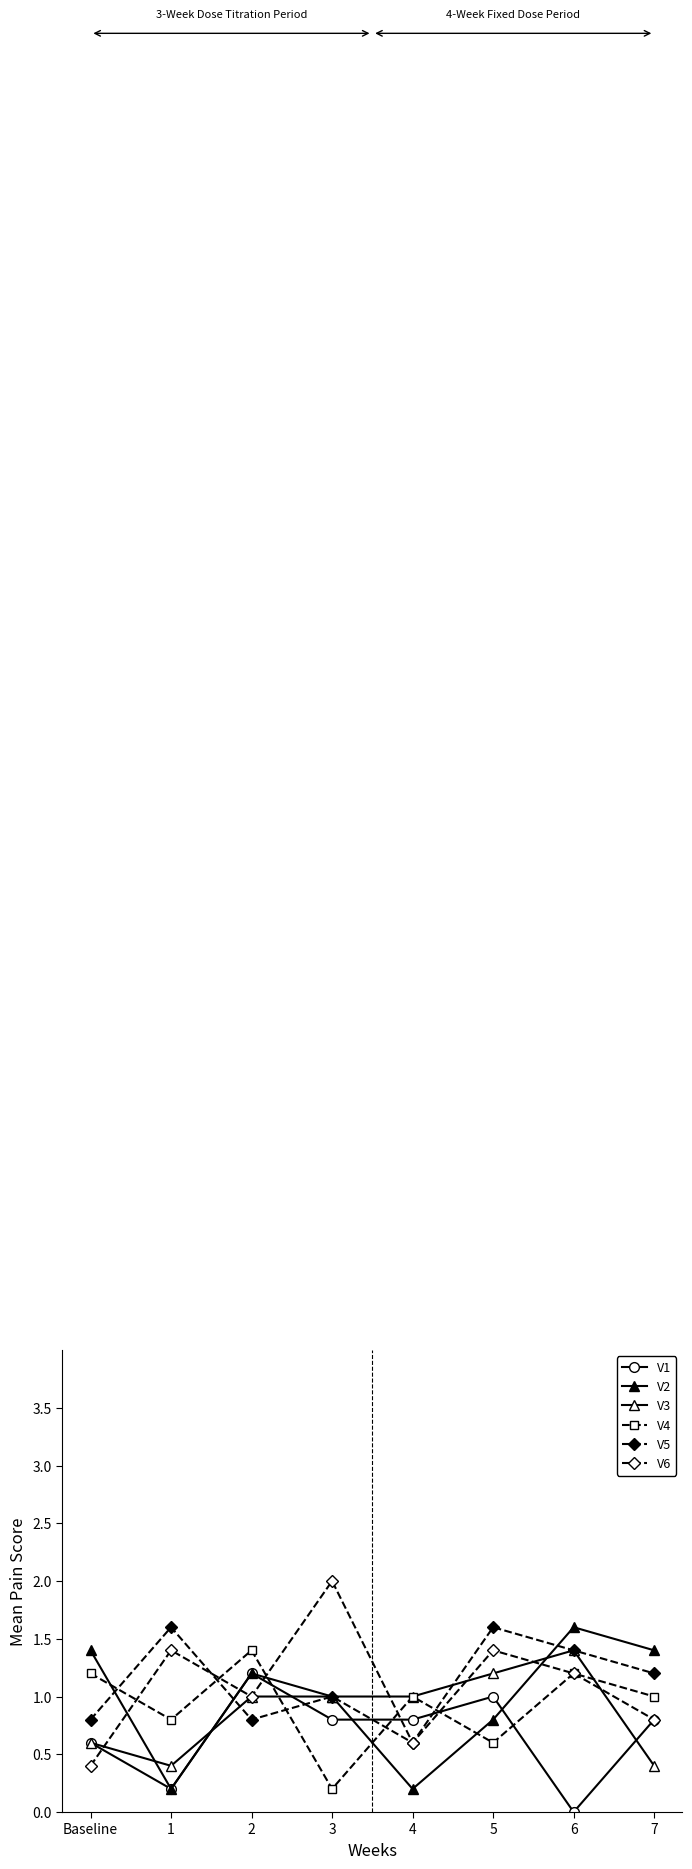

Where is the first local minimum for V4?

1